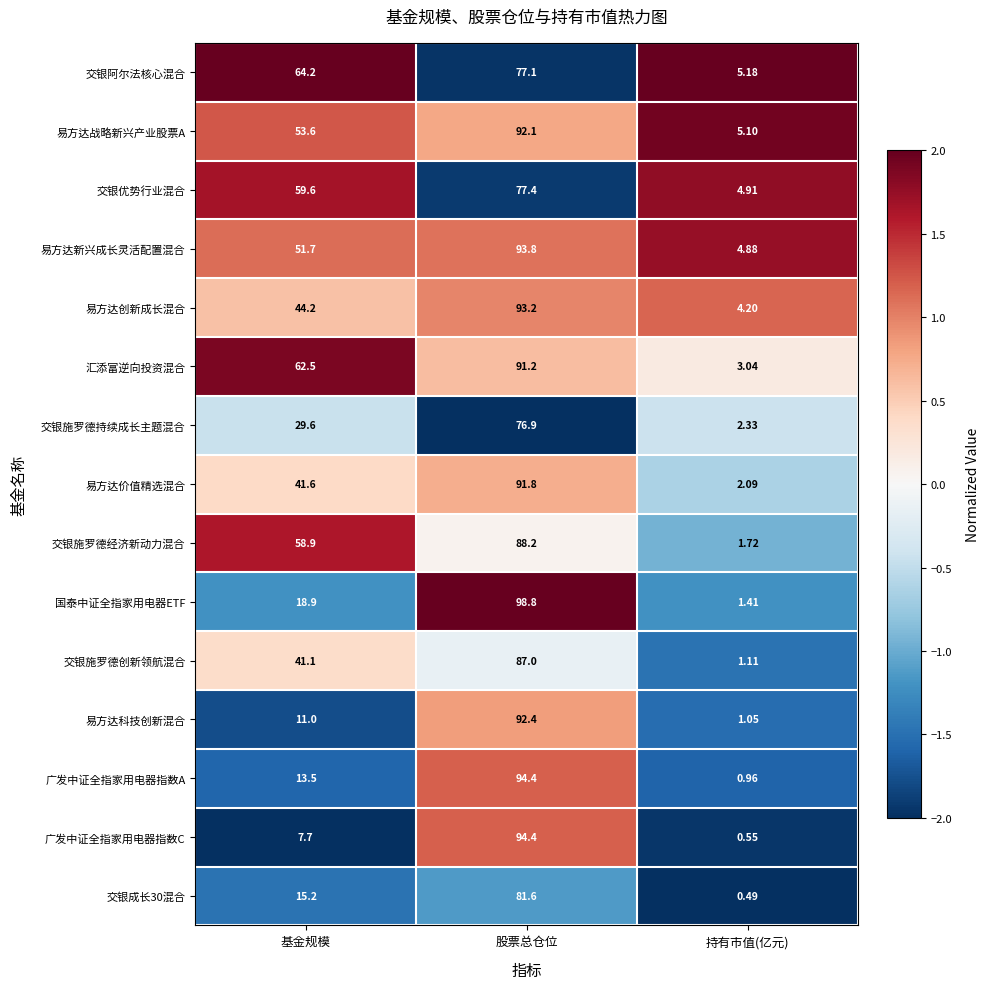

Where is 易方达价值精选混合 nearest to the value 46?

基金规模